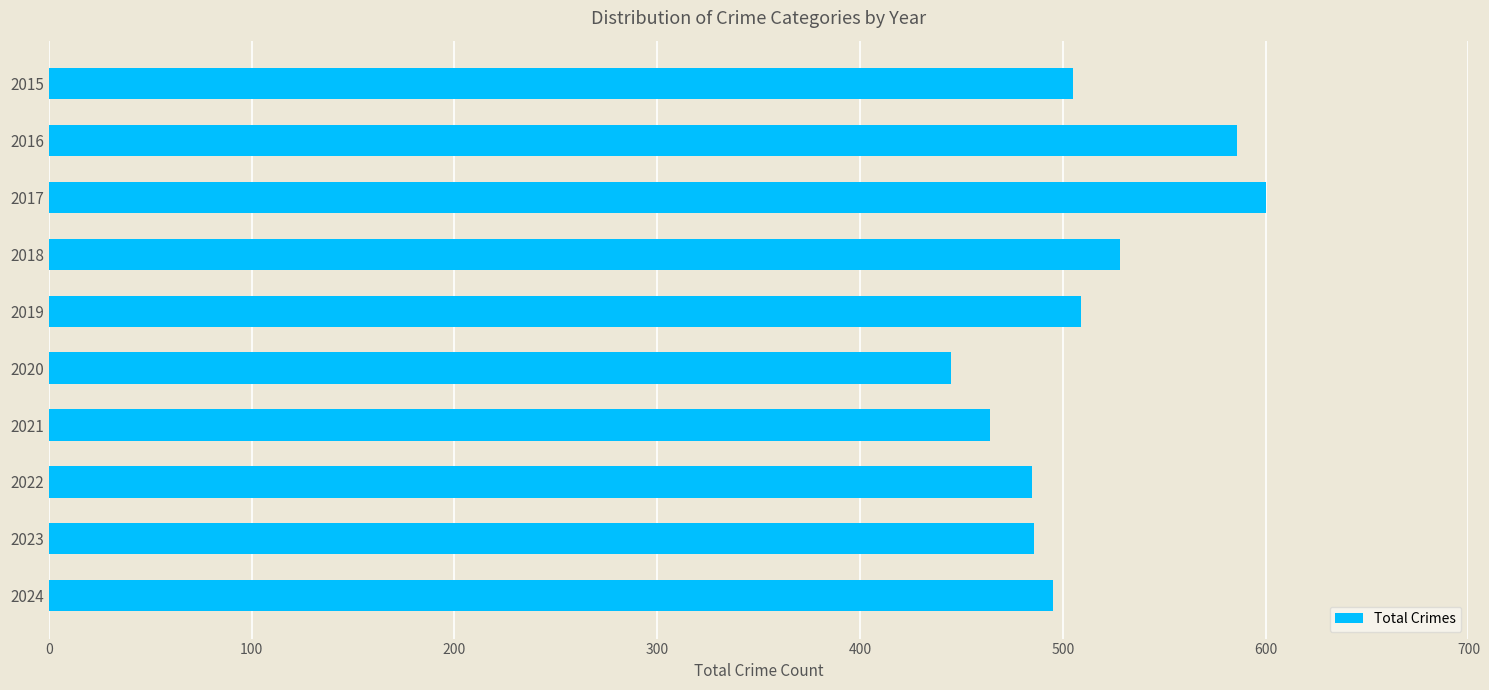

True or false: the data shows 226 at 2023.

False